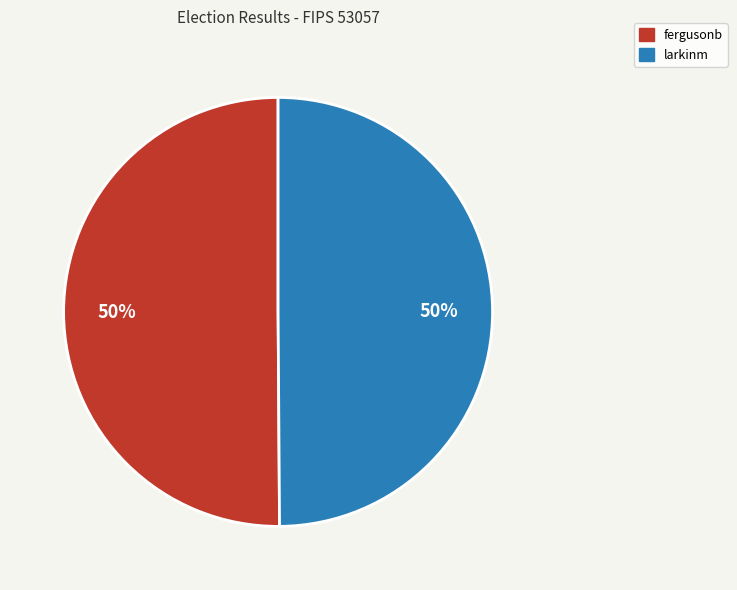

To the nearest percent, what portion does larkinm represent?

50%